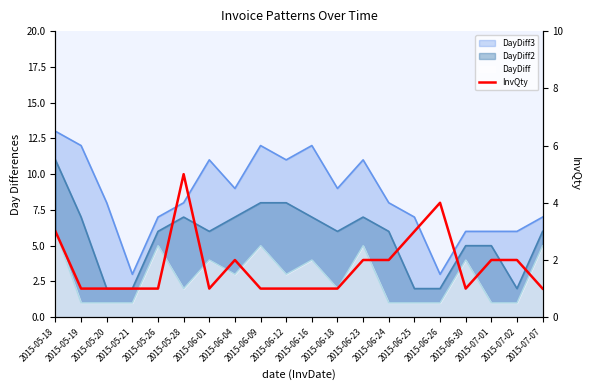

What is the label of the 18th point from the left?

2015-07-01